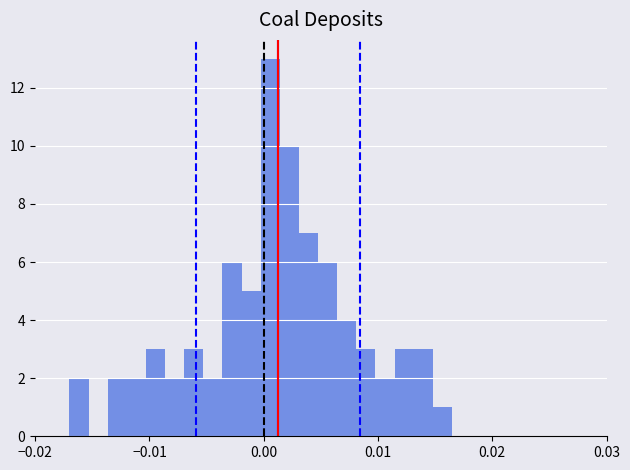

Read against the x-axis, roughly where is the centre of the tallest bar?

0.001